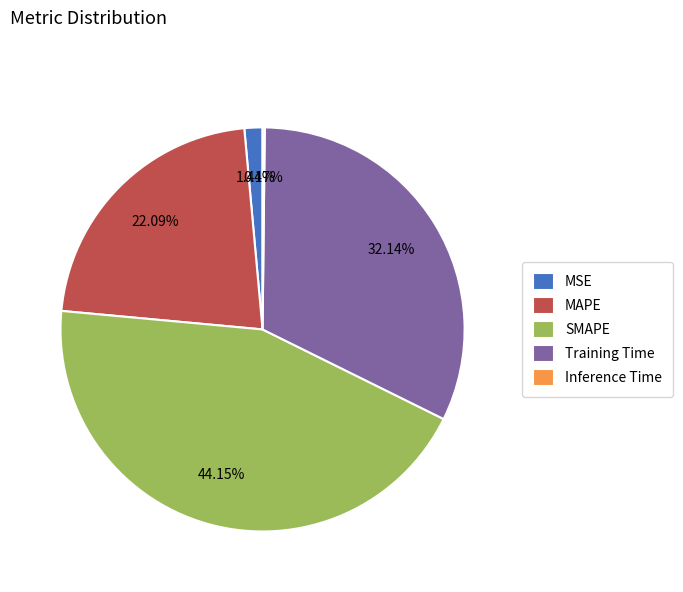

Is there a majority slice in this chart?

No